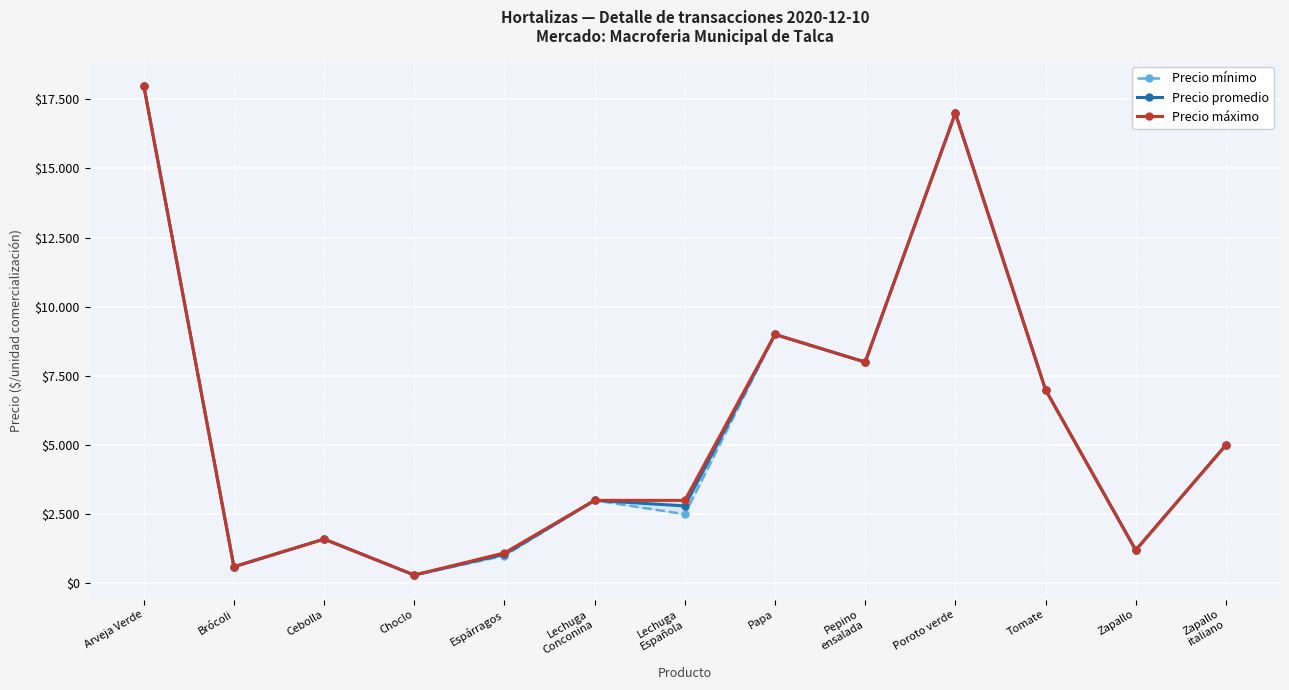

What is the difference between the maximum and minimum values in the Precio mínimo series?

17700